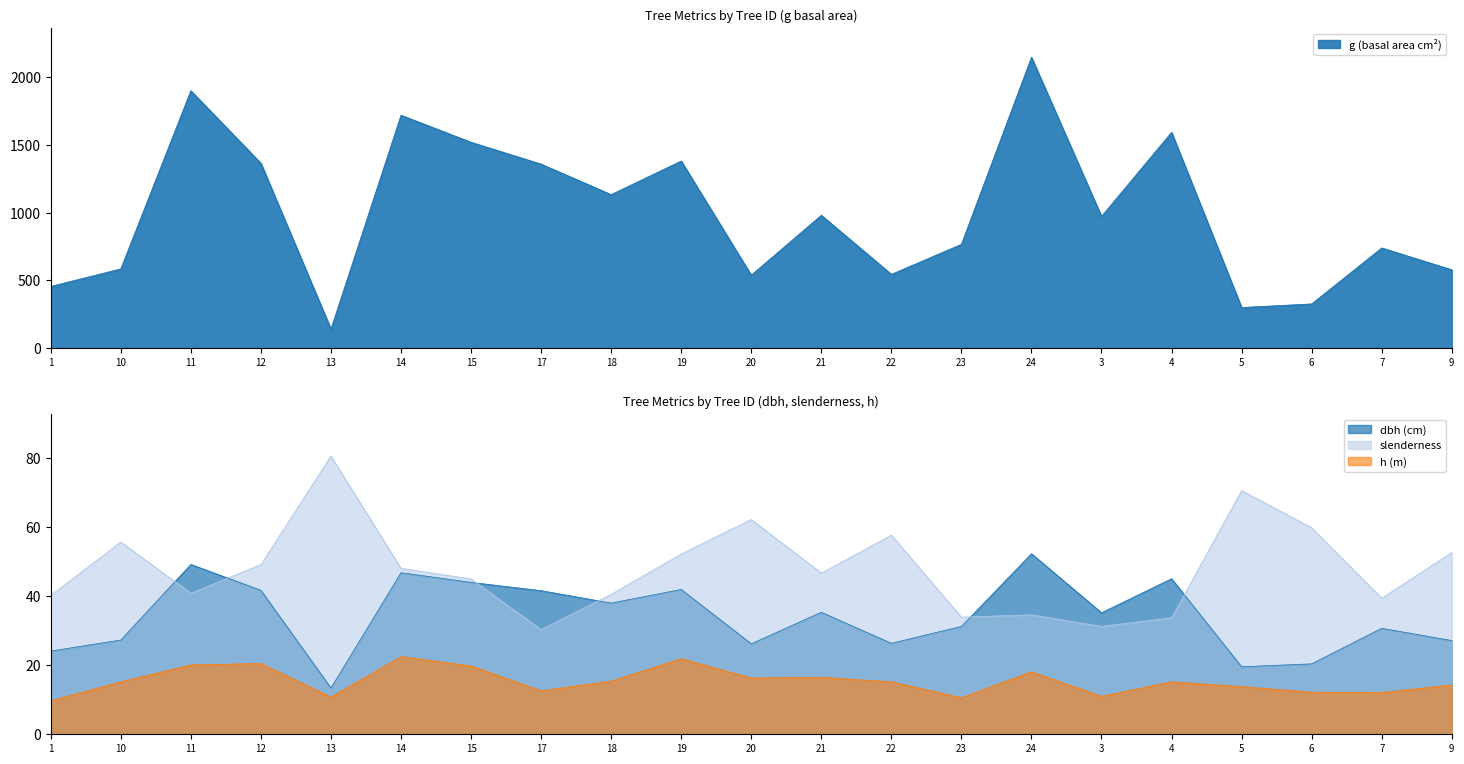

What is the value of the g point at the 1st from the left?

456.2